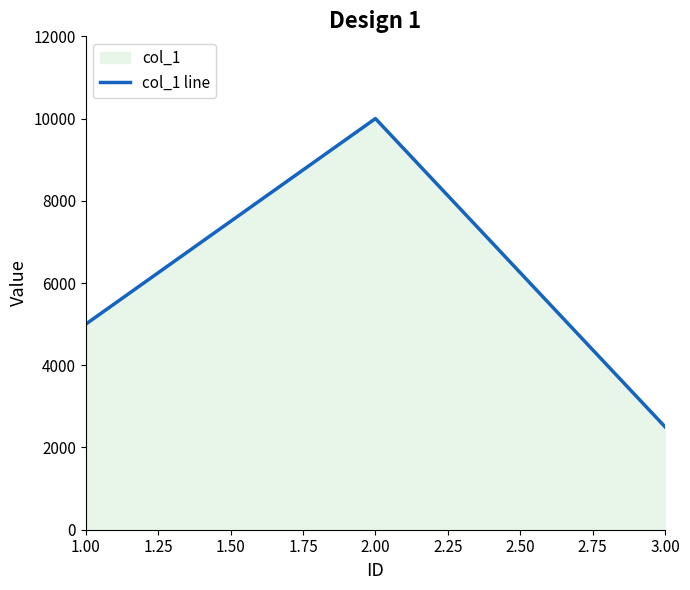

What is the value of the 1st point from the left?

5000